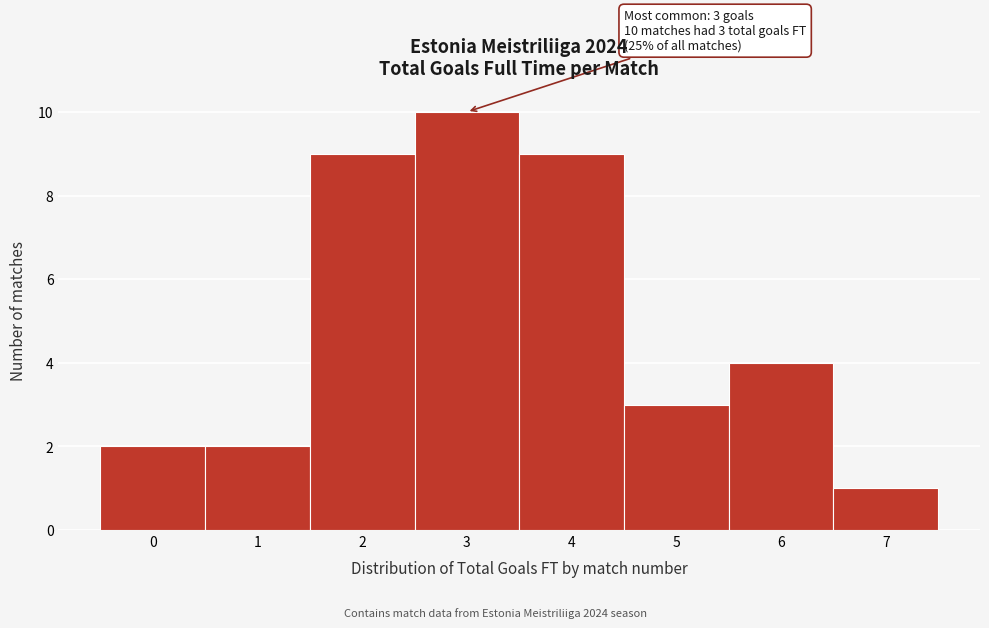

Which range on the x-axis has the tallest bar?

2.5 to 3.5